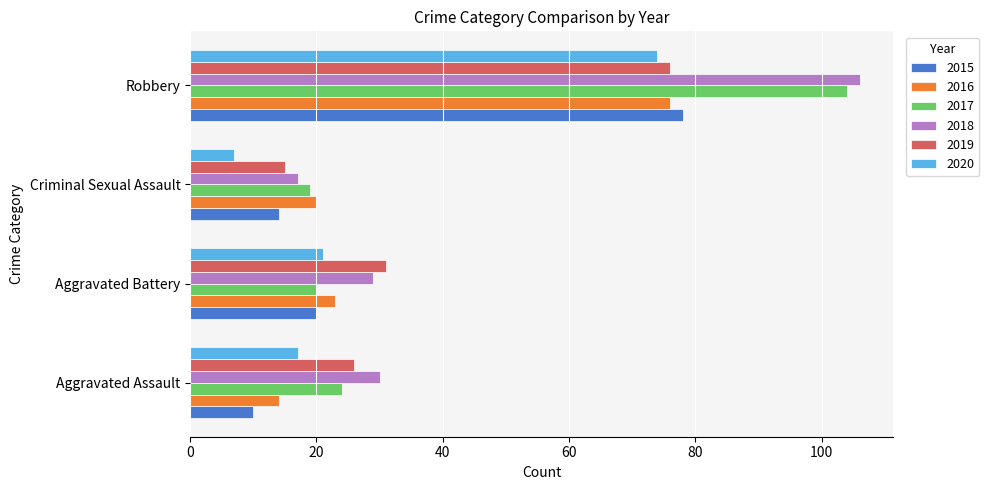

At how many categories does at least one series exceed 27?

3